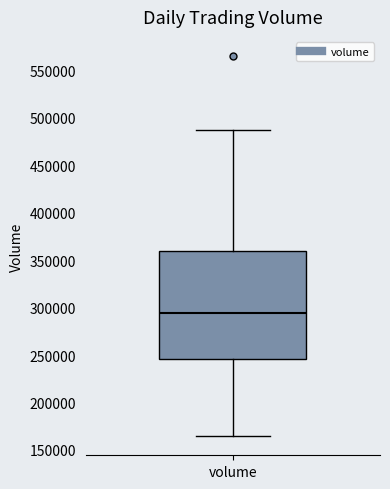

Read this box plot against the y-axis: the position of the median line, the range covered by the box, and the ends of both whiskers. The values are not printed on the chart, so give them approximately, as read against the axis.

median 295000, box 245000 to 360000, whiskers 165000 to 490000